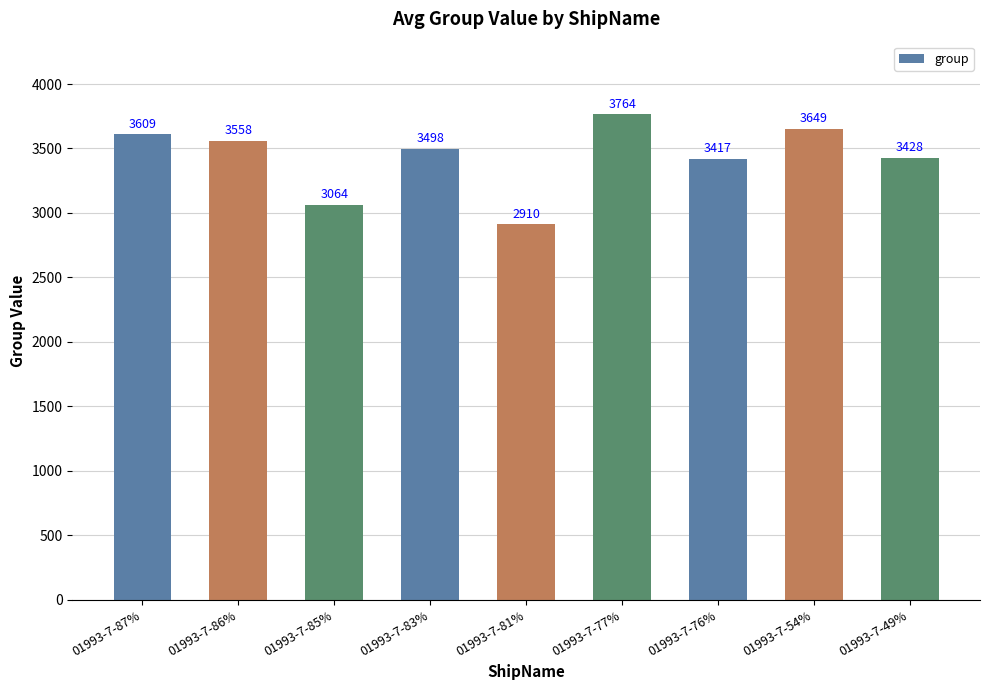

List the labels in order of value, smallest first.

01993-7-81%, 01993-7-85%, 01993-7-76%, 01993-7-49%, 01993-7-83%, 01993-7-86%, 01993-7-87%, 01993-7-54%, 01993-7-77%